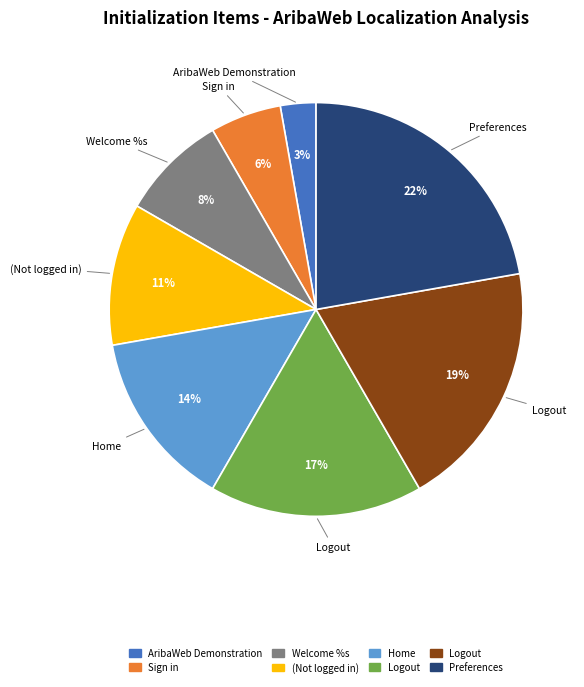

To the nearest percent, what is the average slice percentage?

12%